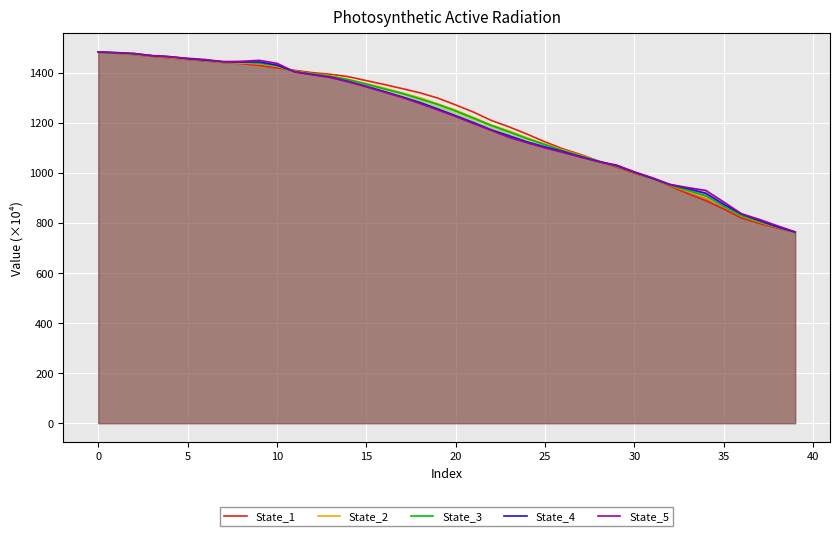

What is the sum of all State_4 values?

48120.7